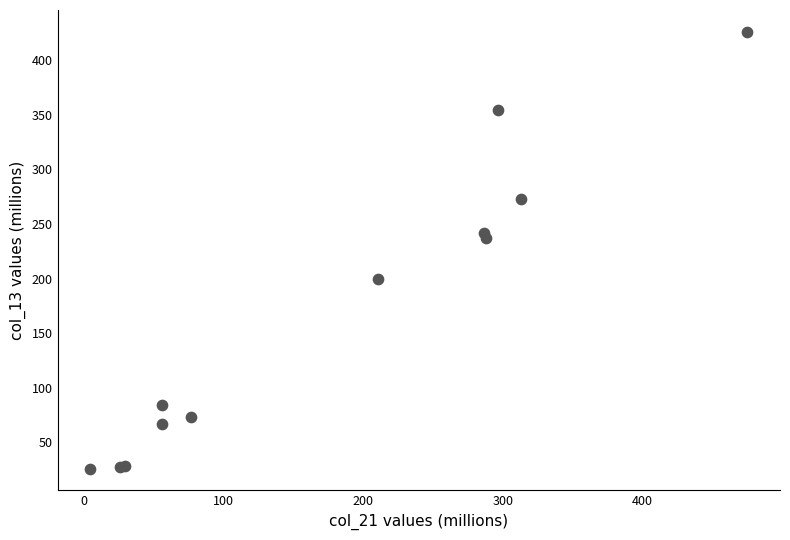

What Y value in the scatter plot is closest to 226?

237